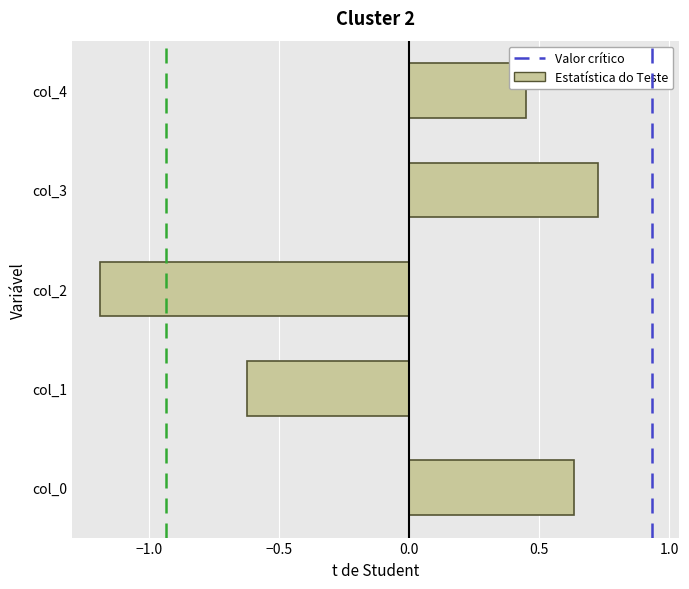

At which category does the chart reach its minimum across all series?

col_2